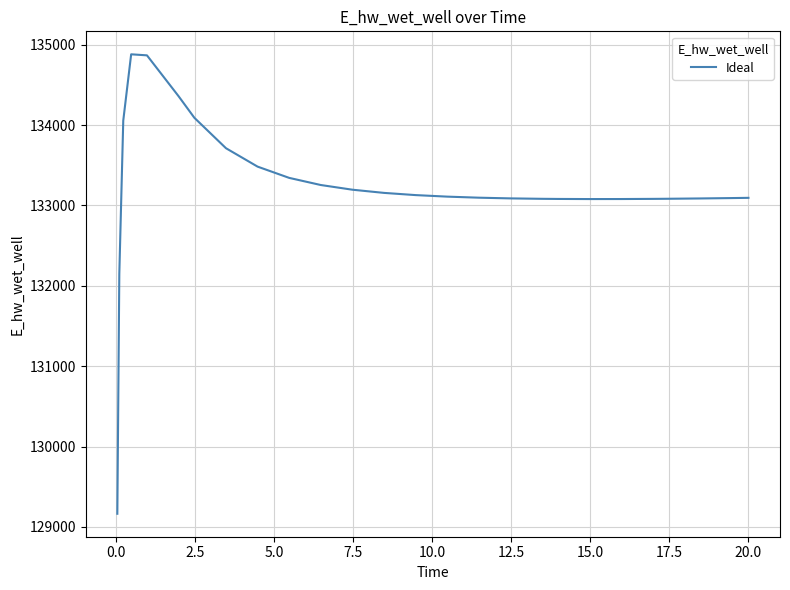

What is the minimum value shown in the chart?

129163.9